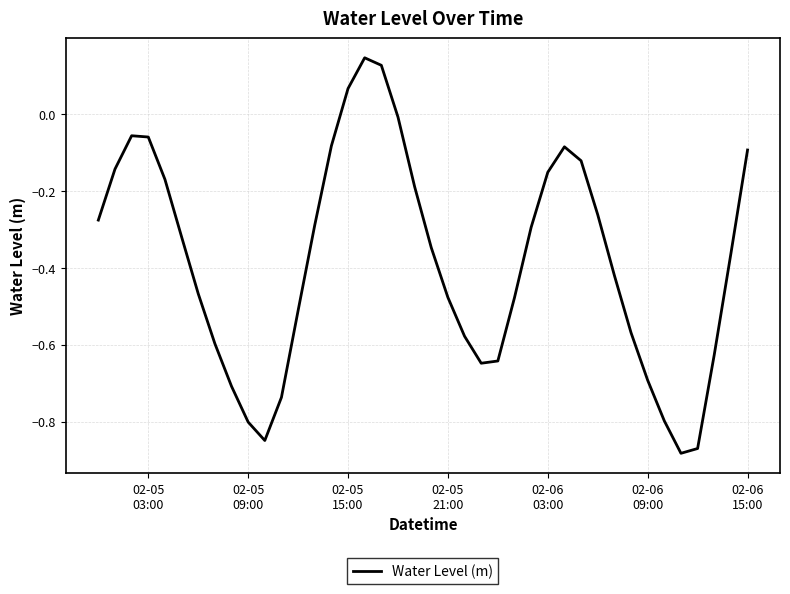

What is the difference between the maximum and minimum values?

1.0